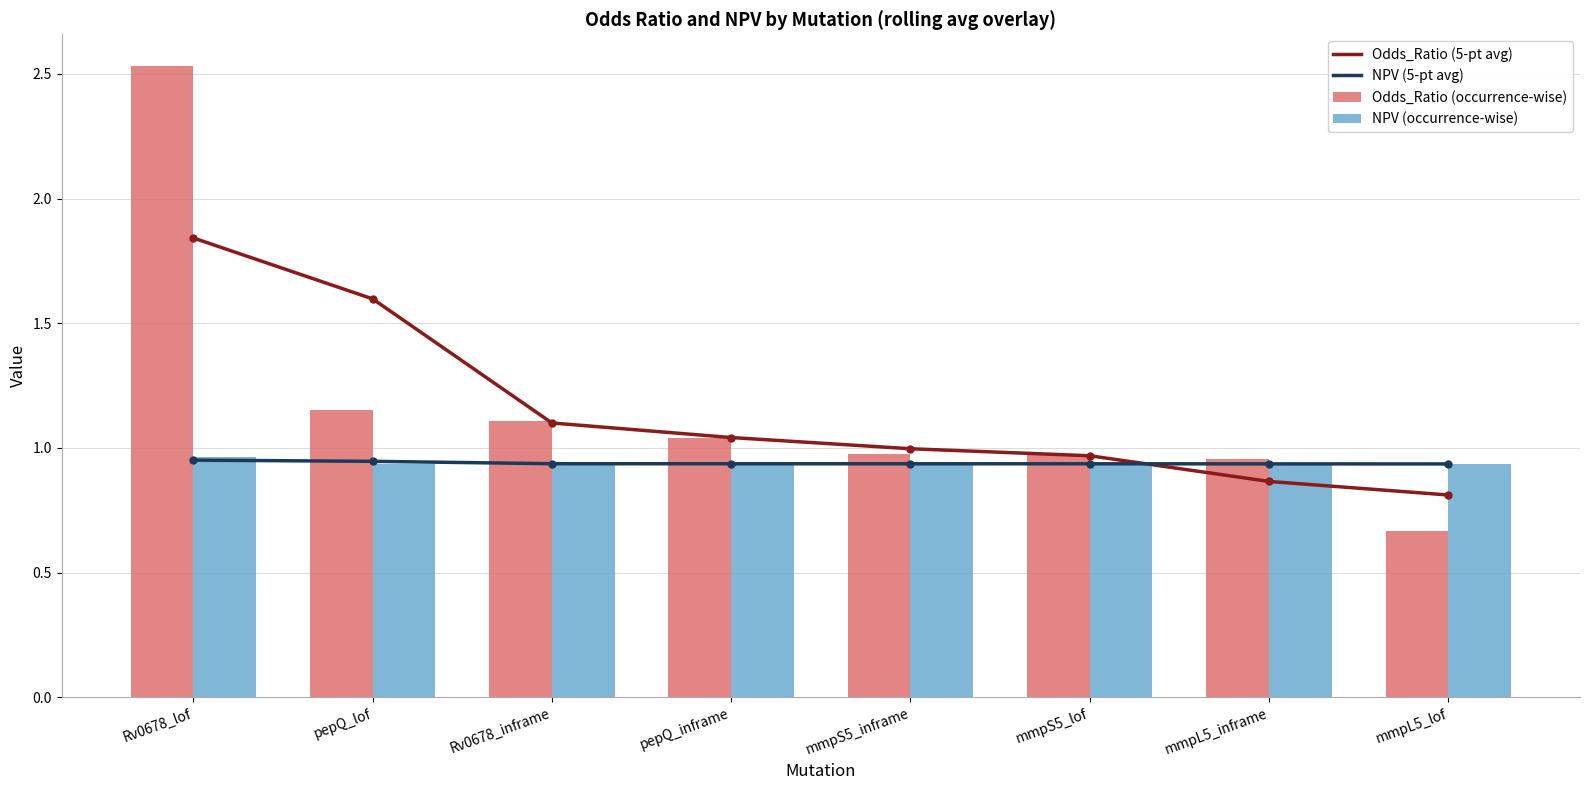

Is the value of Odds_Ratio (occurrence-wise) at Rv0678_lof greater than the value of Odds_Ratio (5-pt avg) at pepQ_lof?

Yes